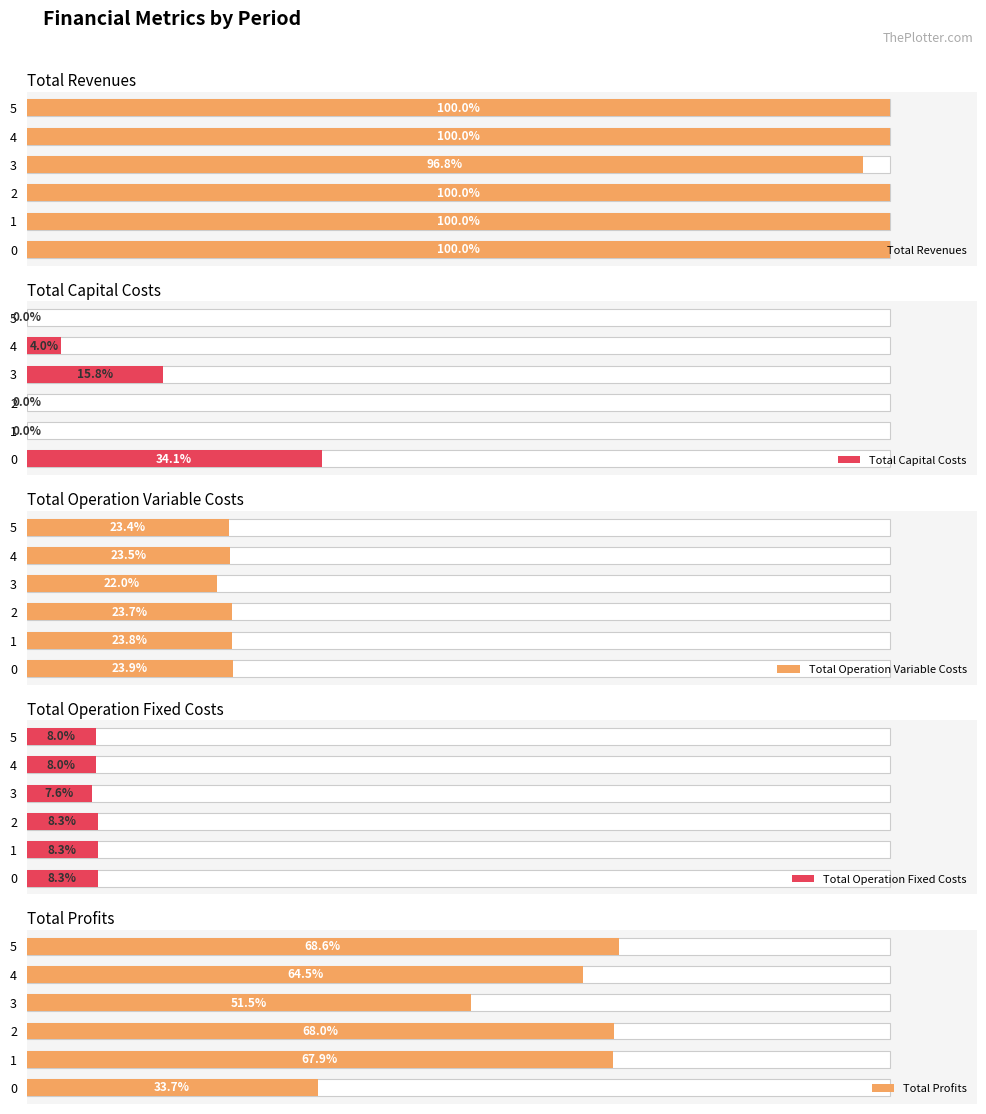

What value does the Total Operation Fixed Costs series have at 1?

8.3